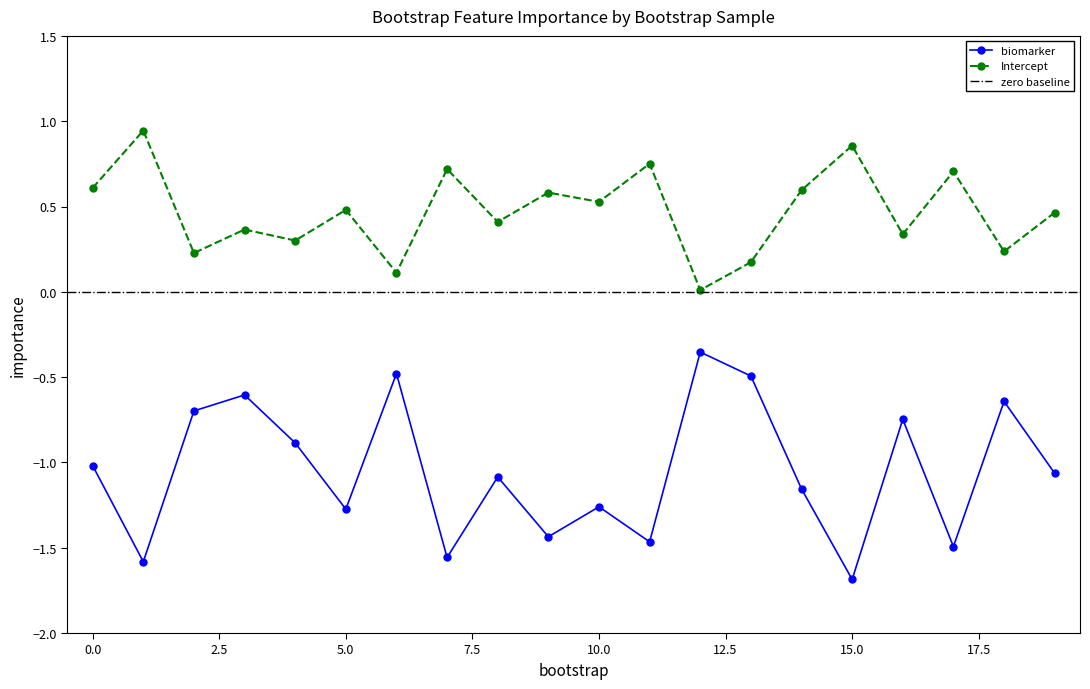

What is the difference between the maximum and second lowest values in the Intercept series?

0.8